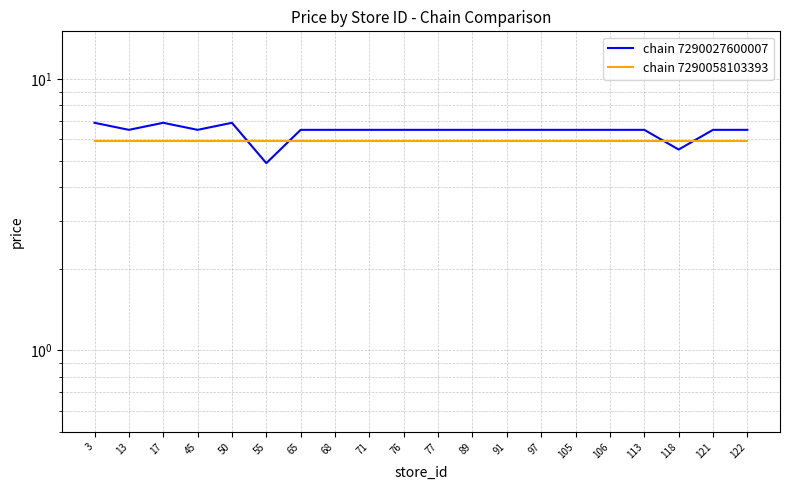

In chain 7290027600007, how many points are lower than both neighbors (excluding endpoints)?

4